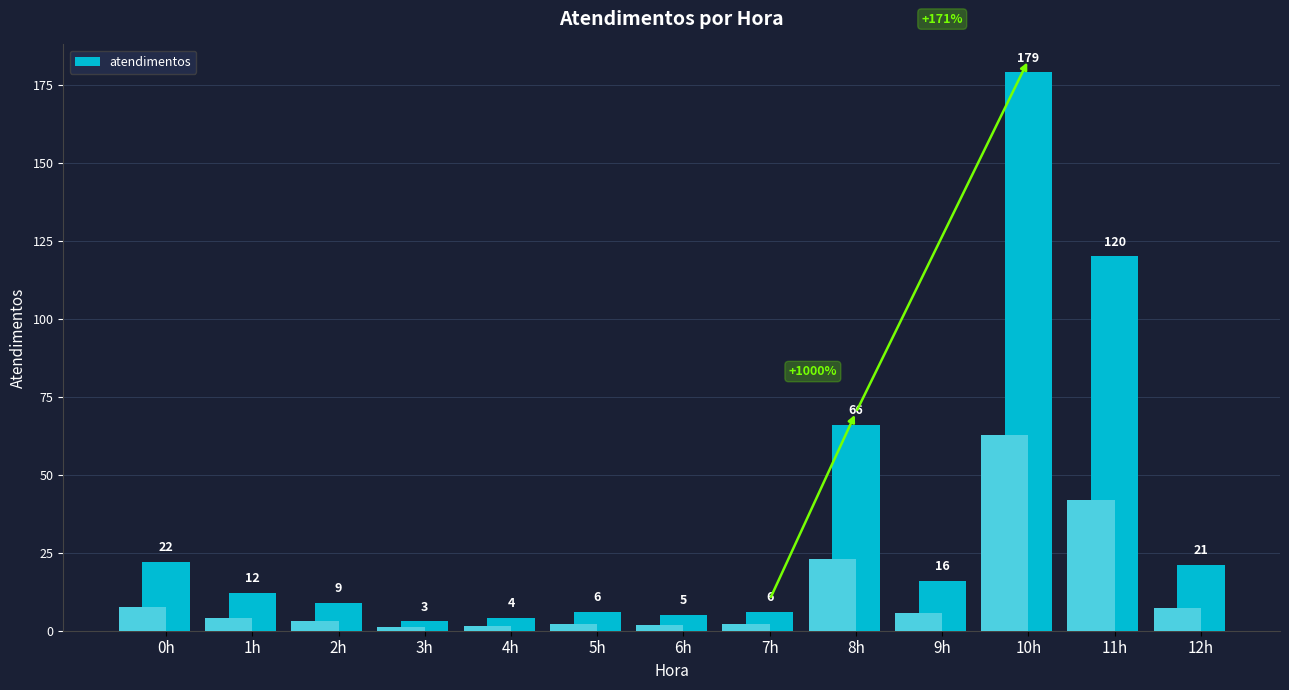

Which category has the highest value across all series?

10h